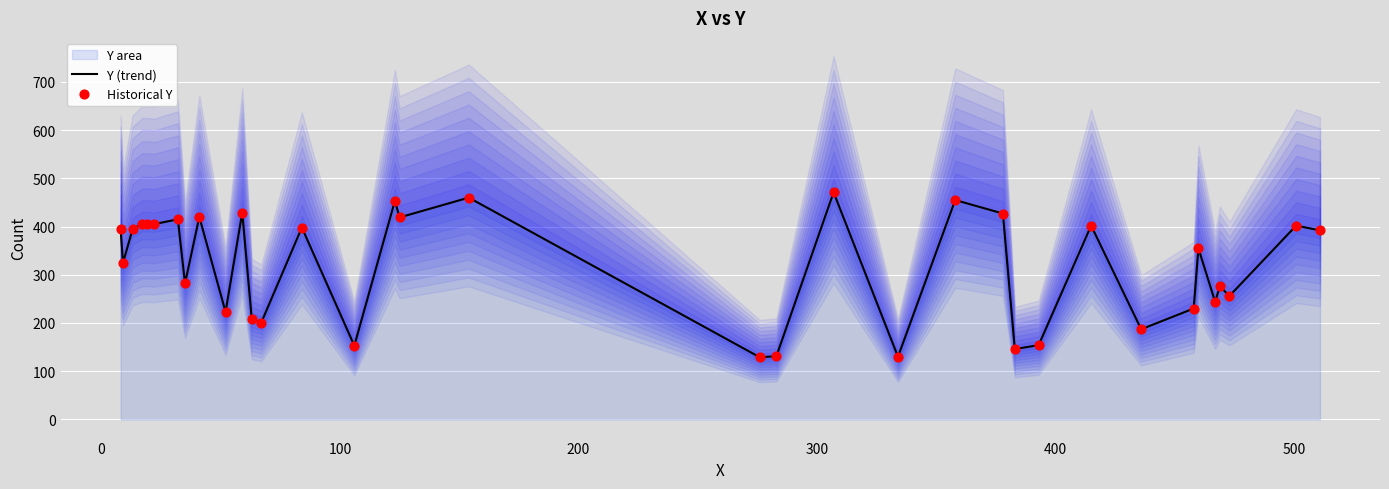

Which series contains the lowest Y value?

Y (trend)